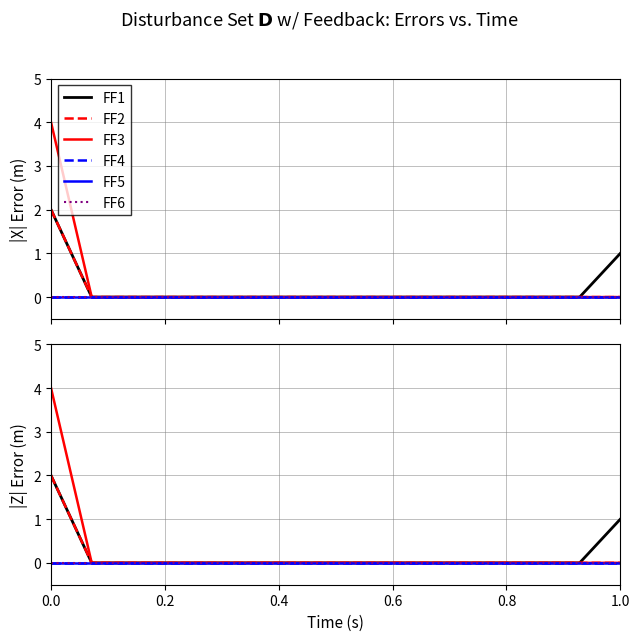

True or false: FF5 has a value of 0 at 0.0.

True